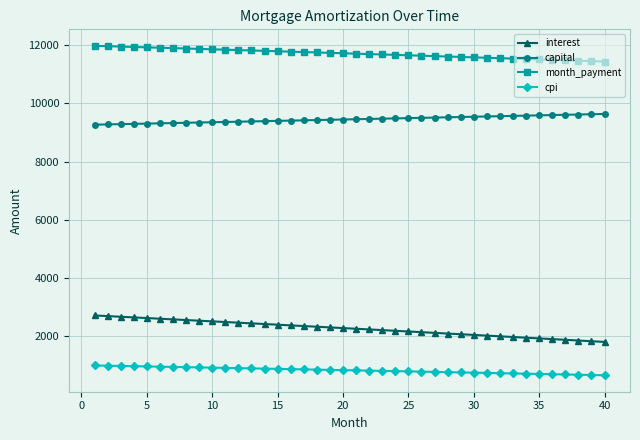

What is the difference between the maximum and minimum values in the interest series?

910.1